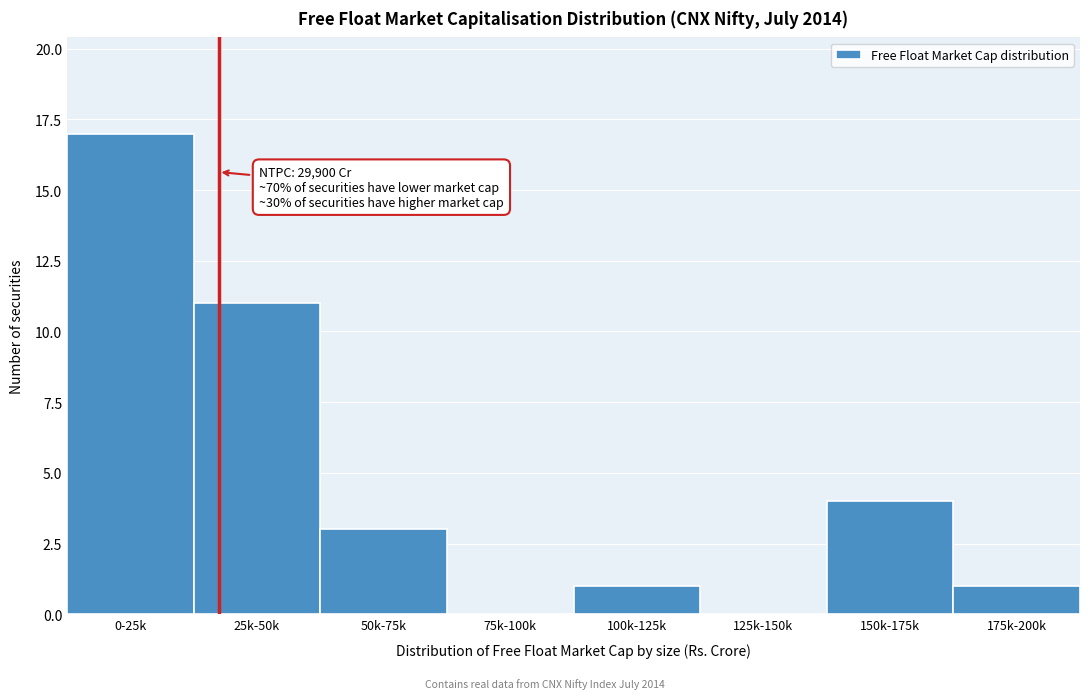

Reading right to left, what are all the values shown in this chart?

175k-200k=1	150k-175k=4	125k-150k=0	100k-125k=1	75k-100k=0	50k-75k=3	25k-50k=11	0-25k=17